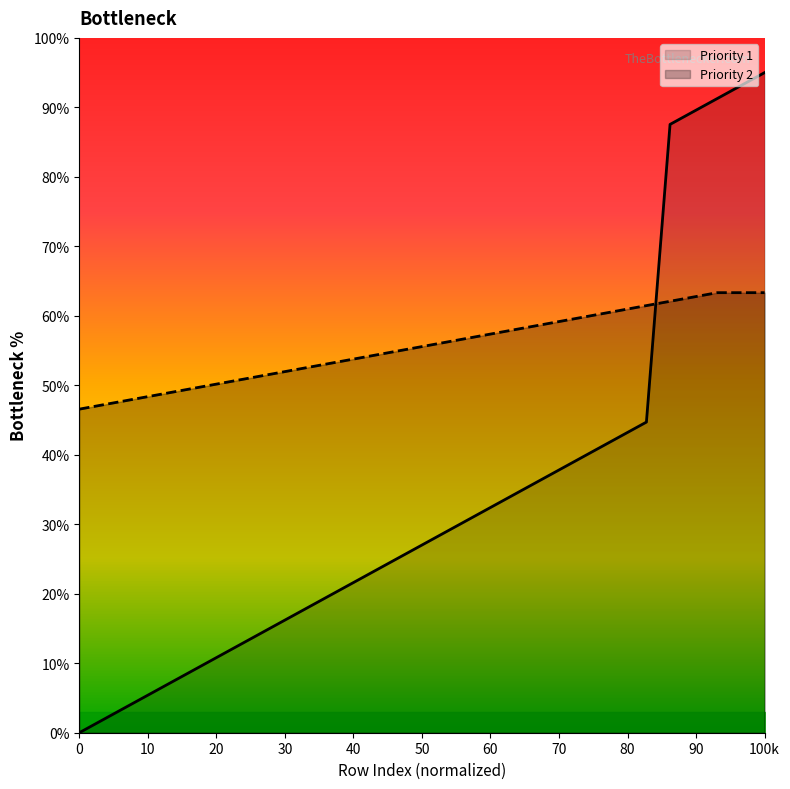

What is the maximum value shown in the chart?

95.0